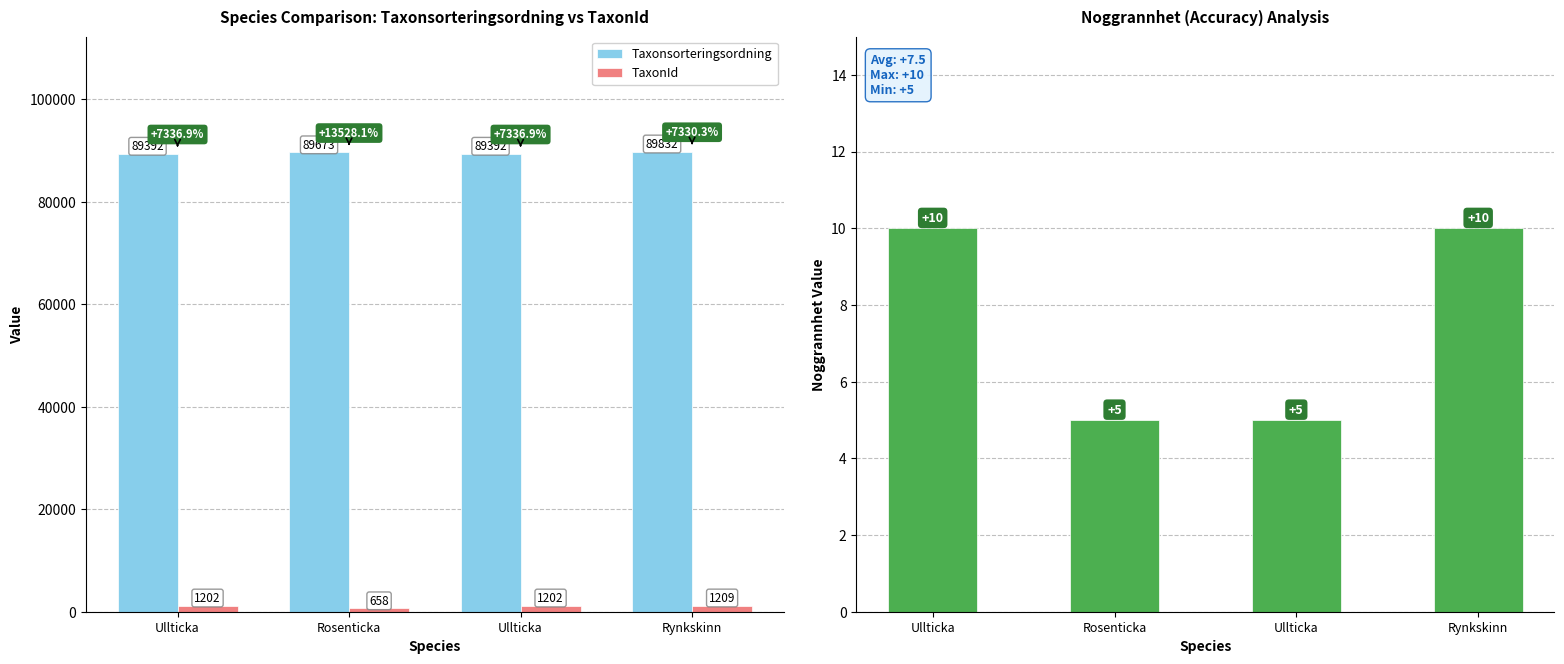

At how many categories does at least one series exceed 22048?

4